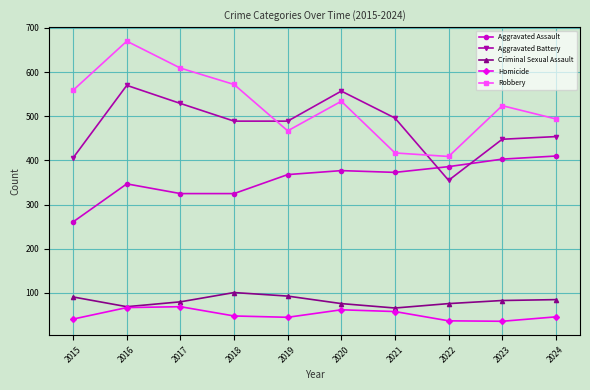

Which category has the lowest value in the Aggravated Assault series?

2015